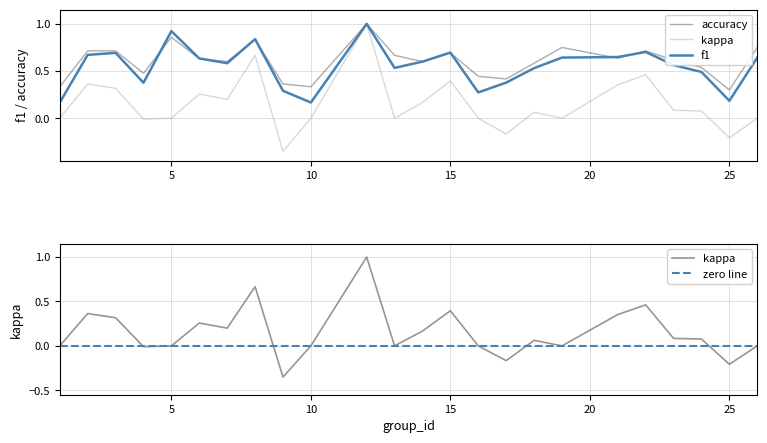

How many lines are shown in the chart?

3